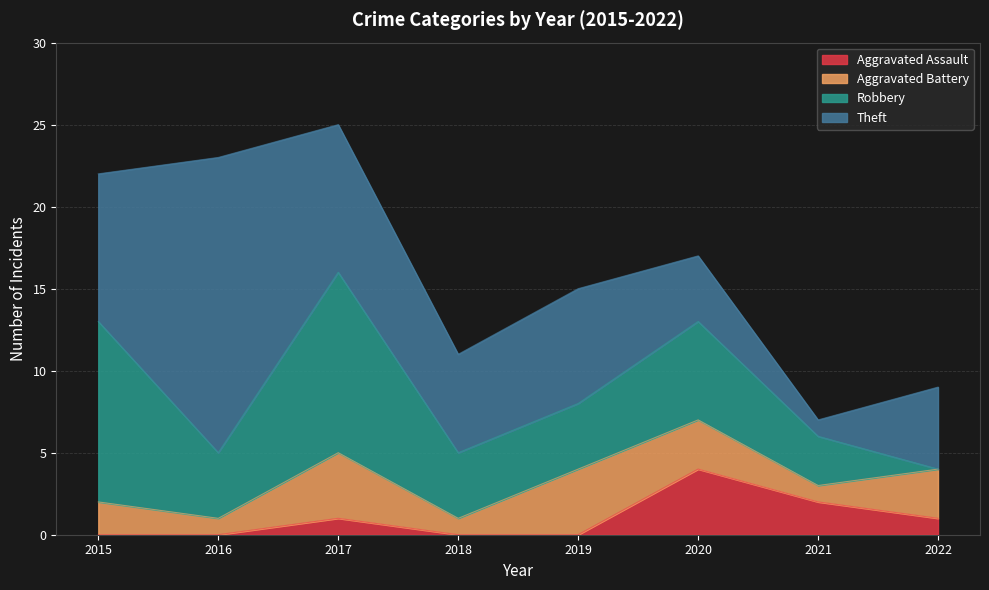

Count the Aggravated Assault values in the range 0 to 2.

7